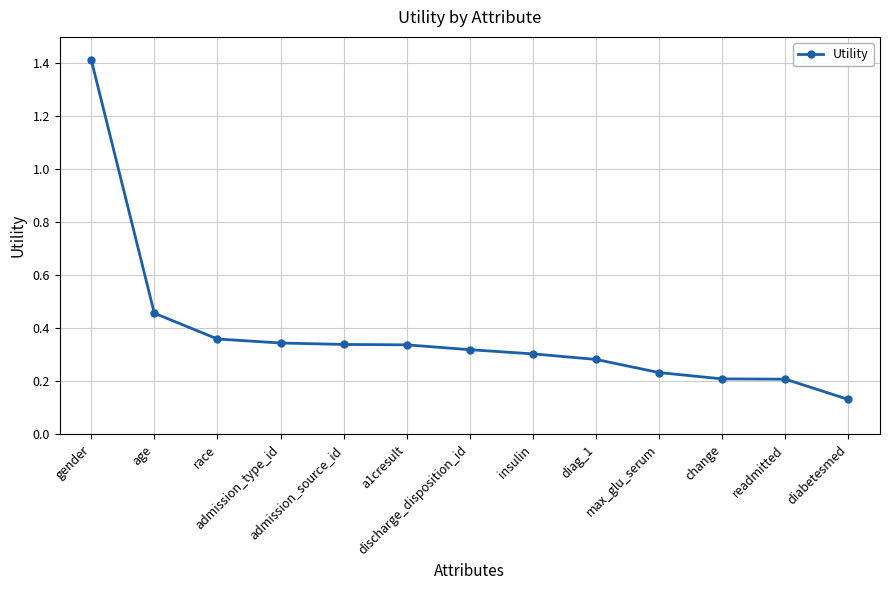

What is the label of the 3rd point from the right?

change